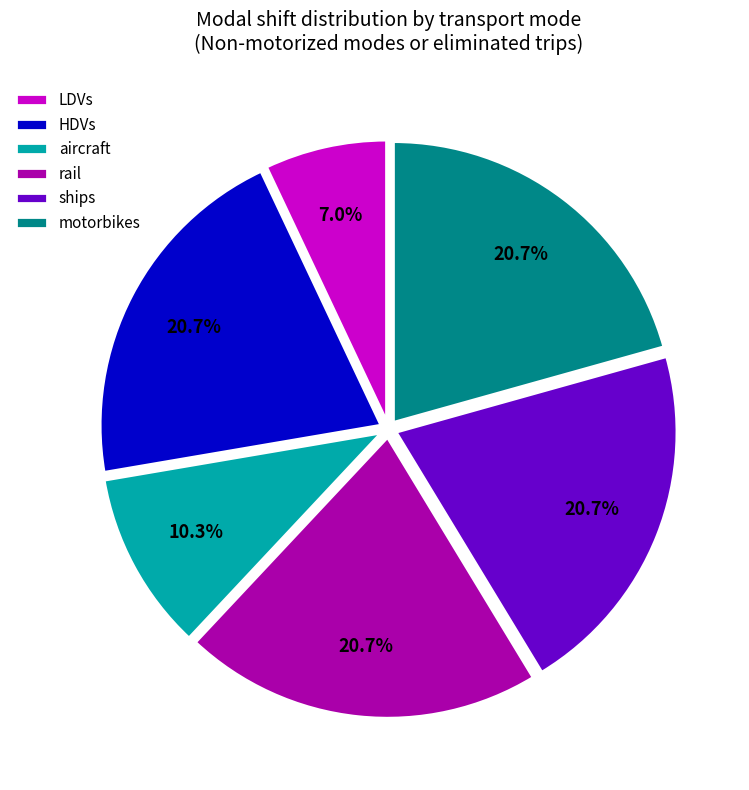

How many segments does this pie chart have?

6